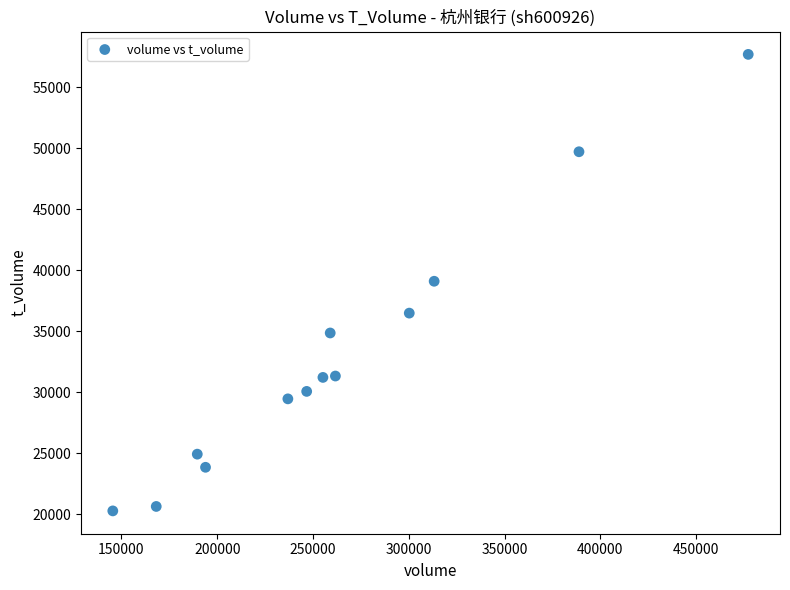

What is the range of X values (max minus min)?

331770